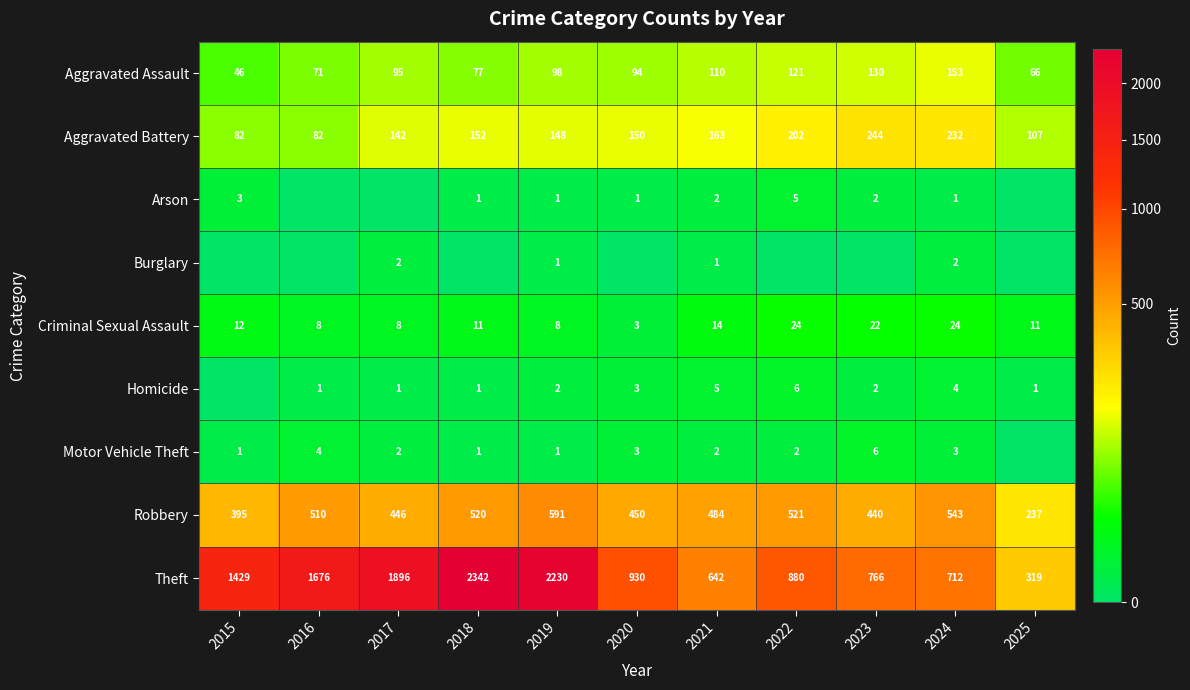

What value does the Aggravated Battery series have at 2020?

150